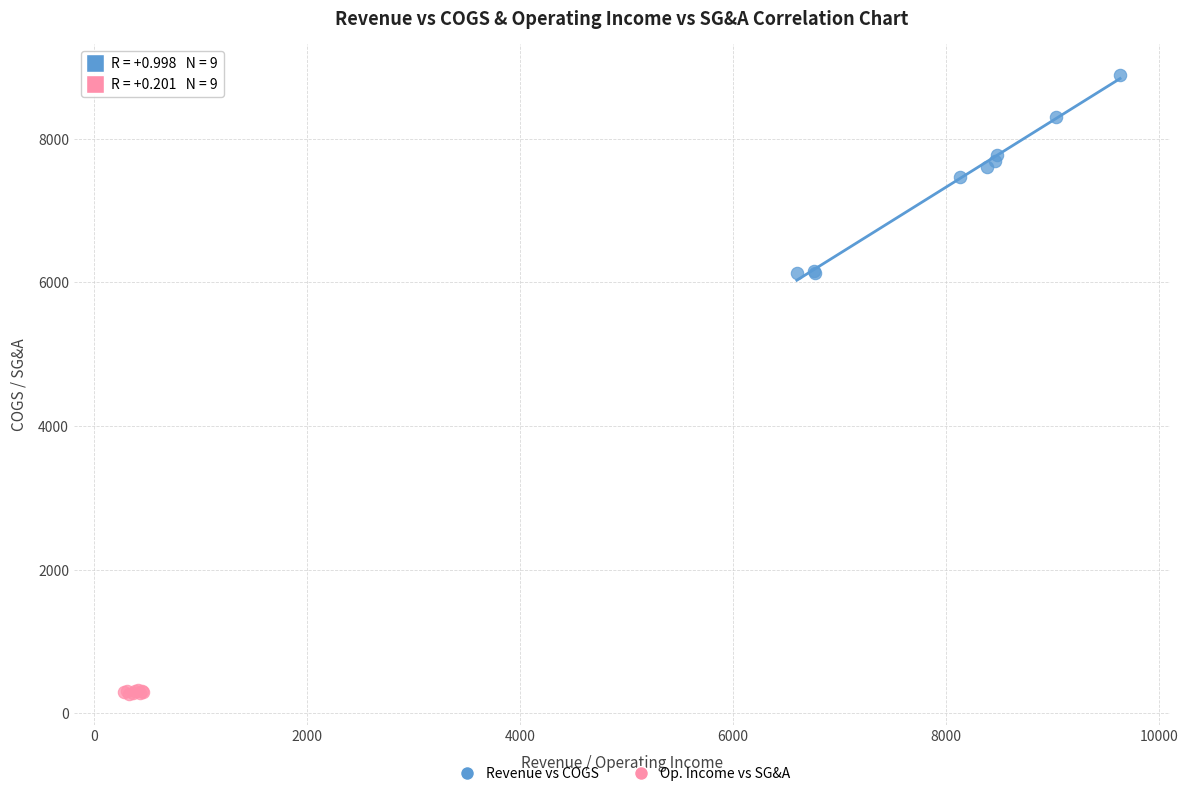

Which series contains the highest Y value?

Revenue vs COGS